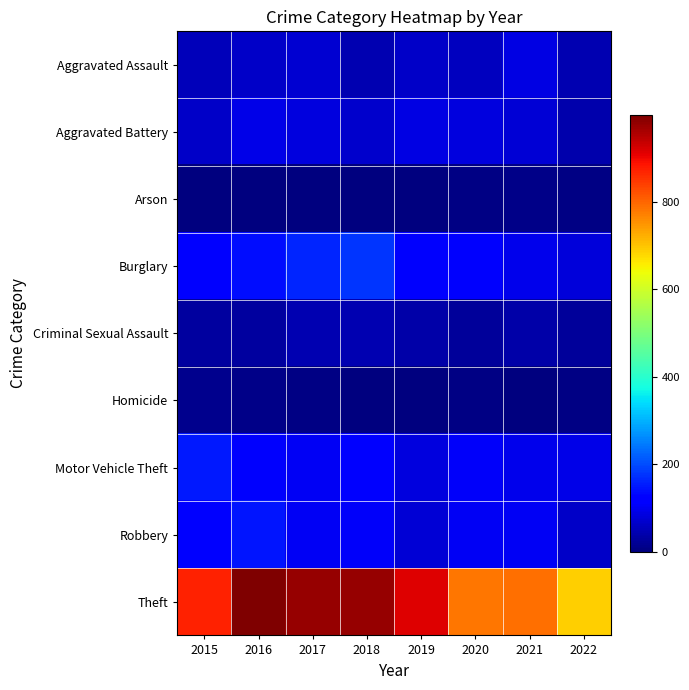

Reading left to right, list all the values displayed in this chart.

Aggravated Assault: 2015=54	2016=66	2017=72	2018=43	2019=65	2020=56	2021=86	2022=44
Aggravated Battery: 2015=64	2016=93	2017=83	2018=70	2019=88	2020=82	2021=75	2022=41
Arson: 2015=2	2016=2	2017=1	2018=3	2019=2	2020=4	2021=8	2022=4
Burglary: 2015=121	2016=139	2017=162	2018=176	2019=110	2020=110	2021=95	2022=81
Criminal Sexual Assault: 2015=28	2016=28	2017=44	2018=43	2019=36	2020=26	2021=36	2022=24
Homicide: 2015=13	2016=8	2017=5	2018=2	2019=0	2020=6	2021=2	2022=6
Motor Vehicle Theft: 2015=152	2016=110	2017=104	2018=127	2019=84	2020=109	2021=96	2022=93
Robbery: 2015=117	2016=145	2017=105	2018=107	2019=75	2020=102	2021=105	2022=63
Theft: 2015=874	2016=999	2017=979	2018=977	2019=914	2020=783	2021=791	2022=690